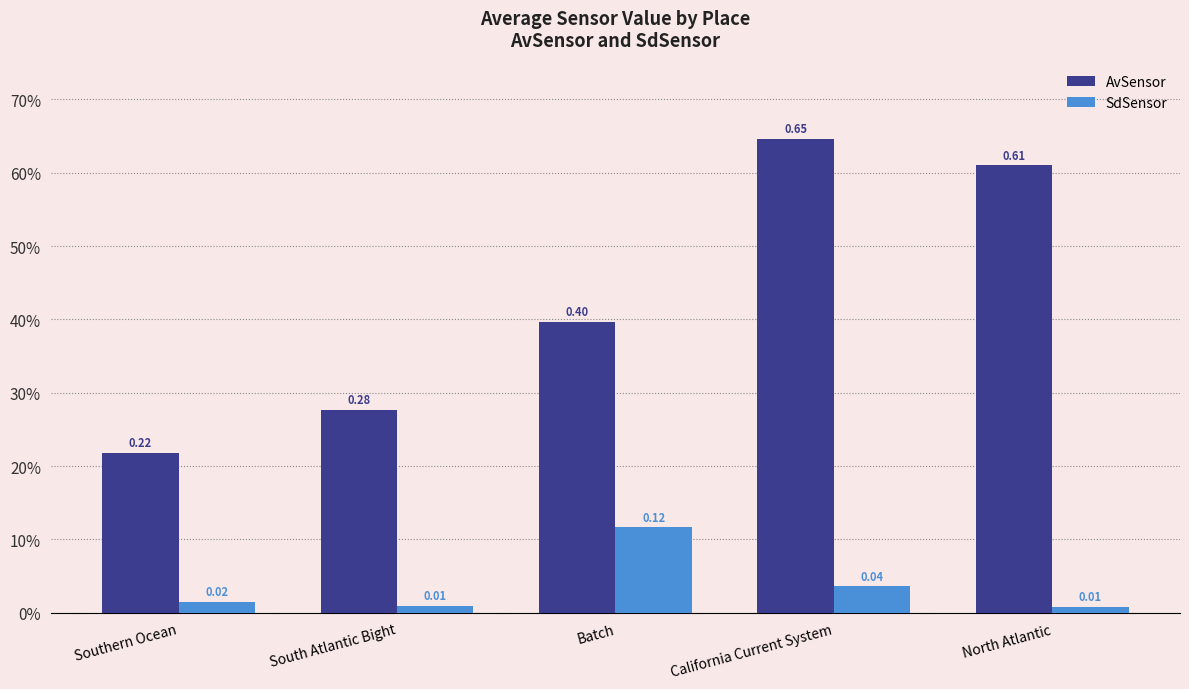

Is it true that SdSensor equals 0.0 at South Atlantic Bight?

False